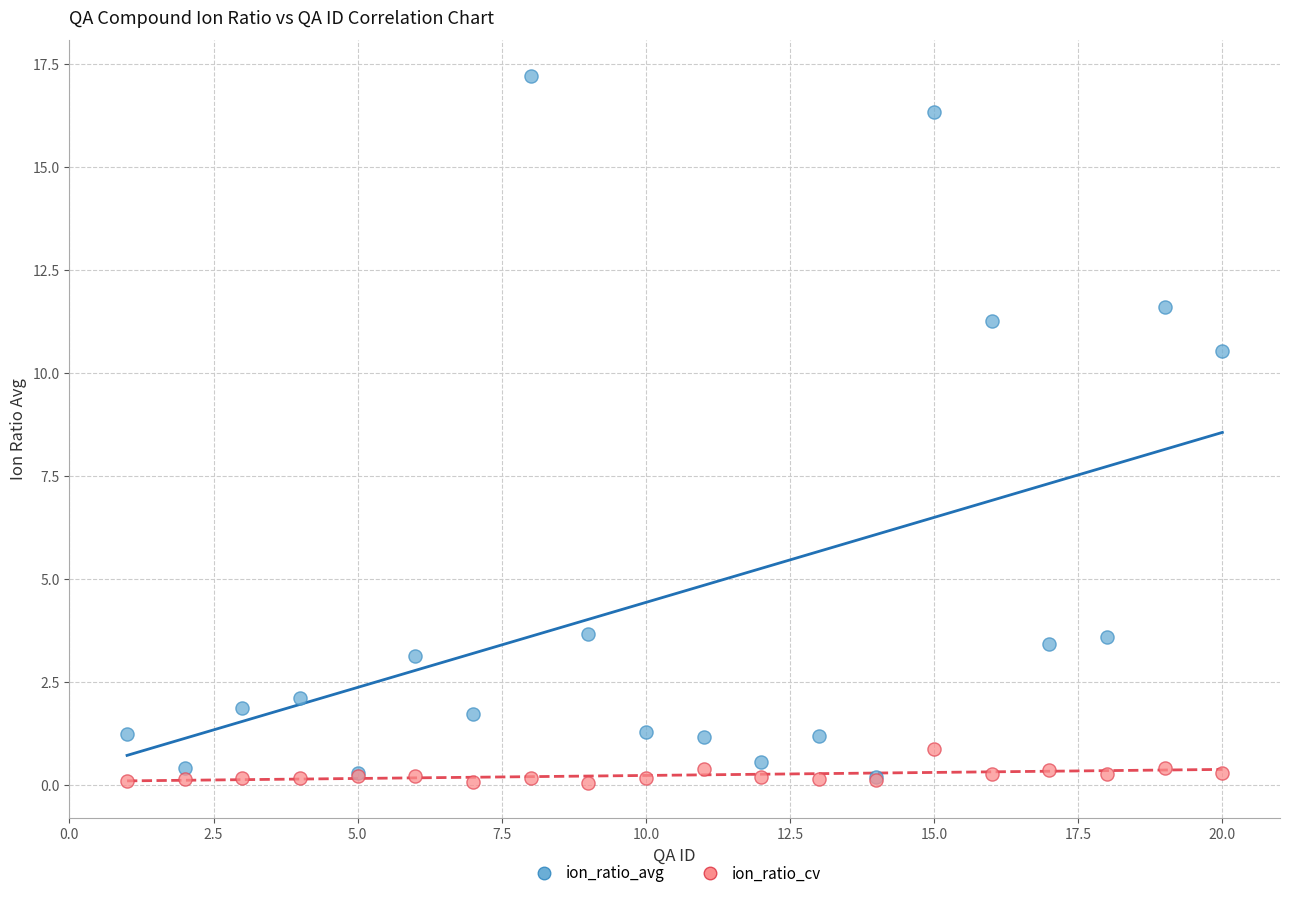

Across all series, what Y value is closest to 8?

10.5